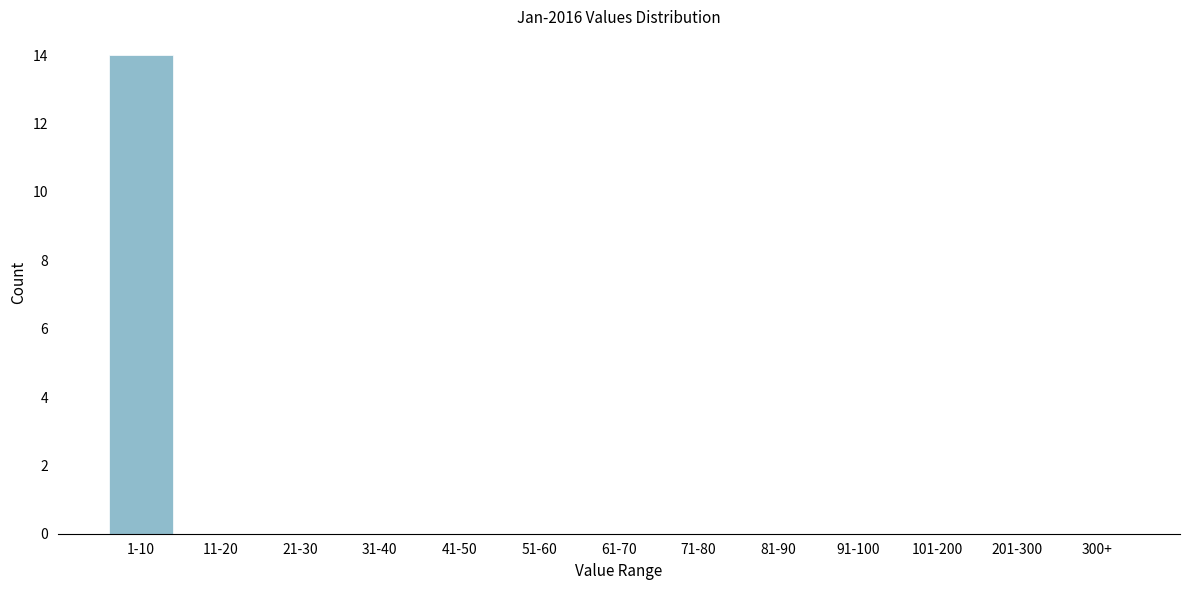

Reading left to right, transcribe all the data shown in this chart.

1-10=14	11-20=0	21-30=0	31-40=0	41-50=0	51-60=0	61-70=0	71-80=0	81-90=0	91-100=0	101-200=0	201-300=0	300+=0